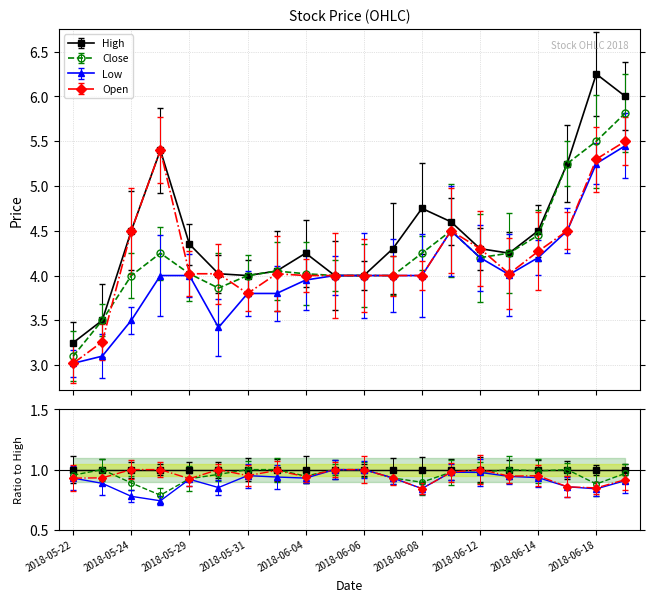

How many data points does each series have?

20